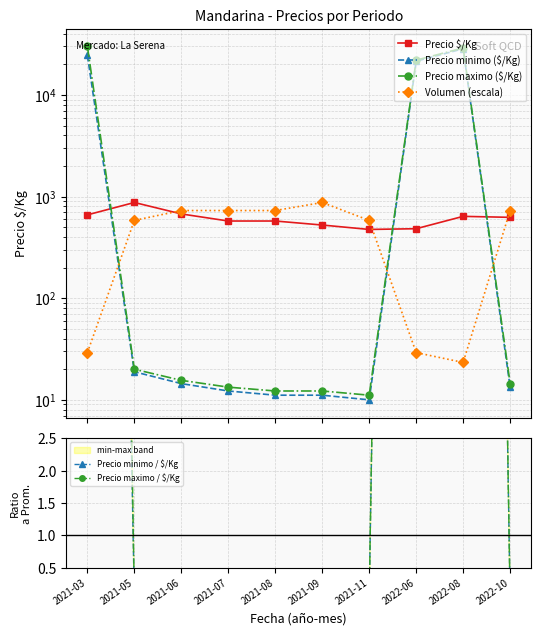

Which series has the widest spread of values?

Precio maximo ($/Kg)